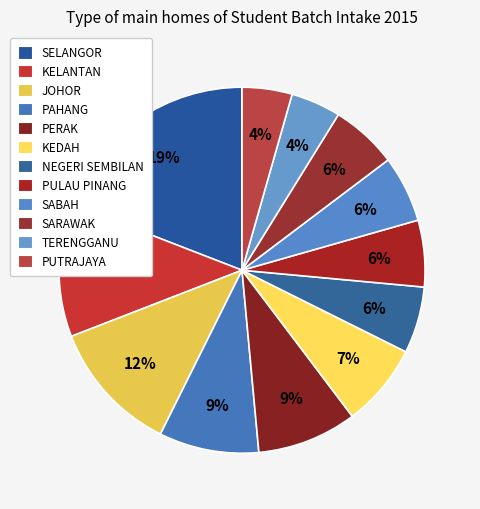

How many slices are in this pie chart?

12